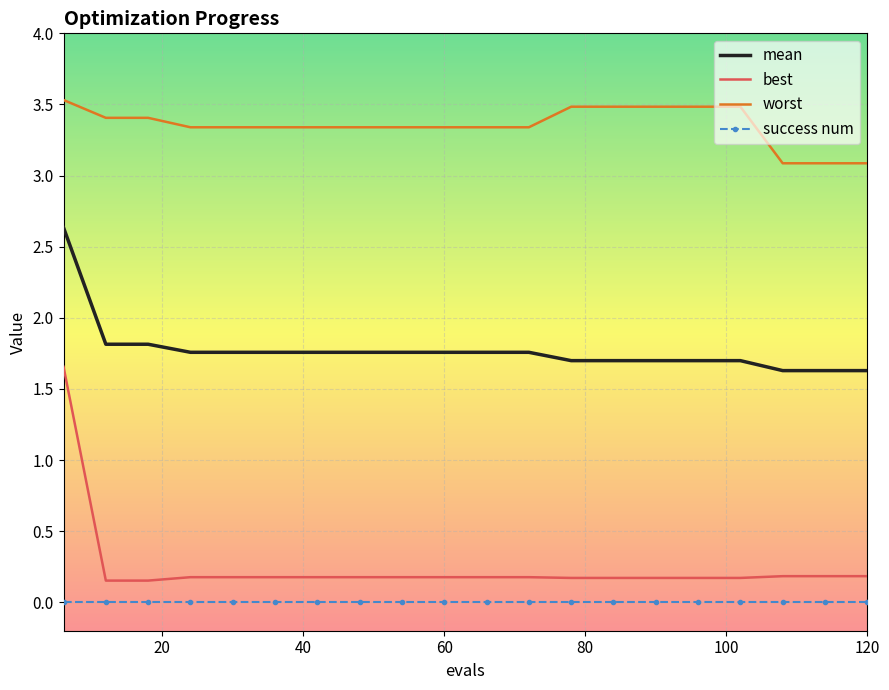

What is the average value of the worst series?

3.4